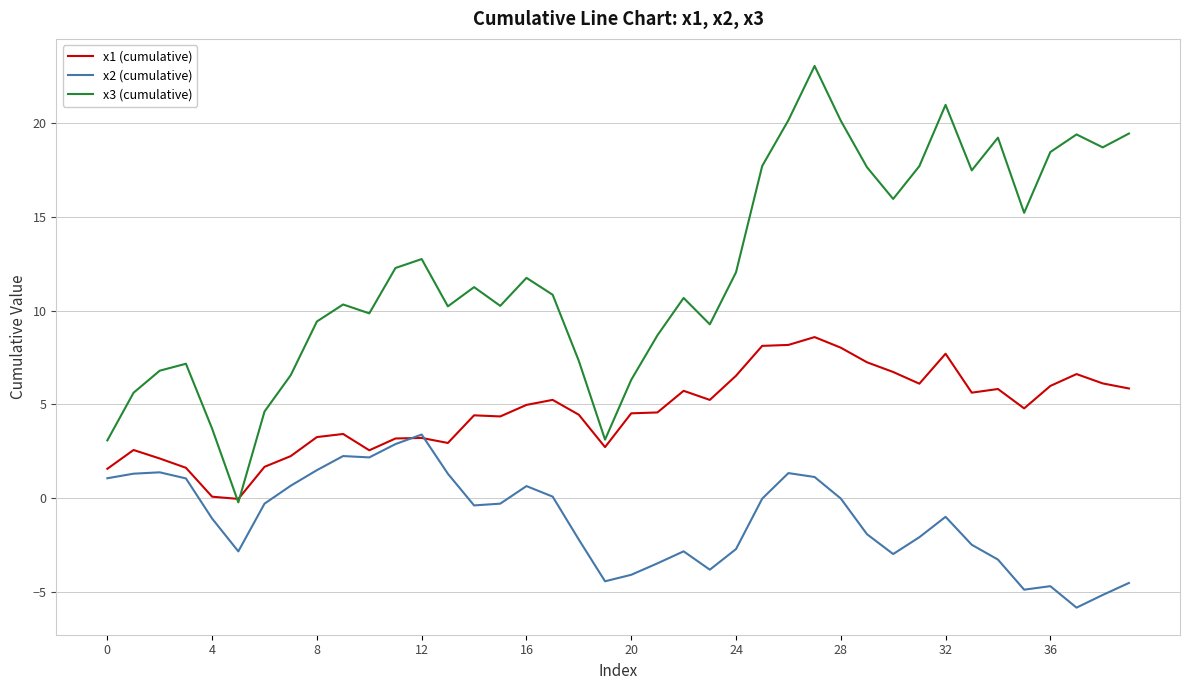

Which series has the largest total across all categories?

x3 (cumulative)